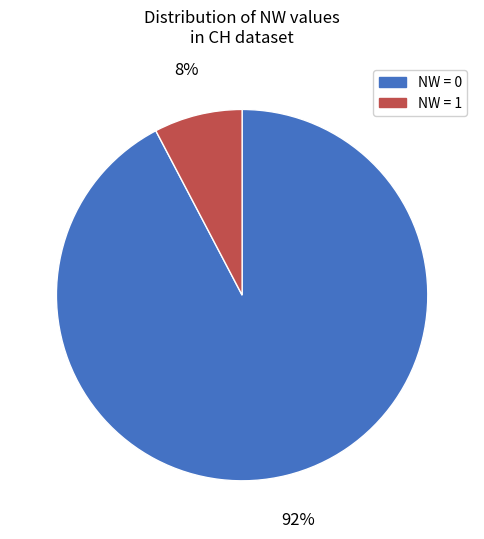

Does NW = 1 represent more than half of the total?

No